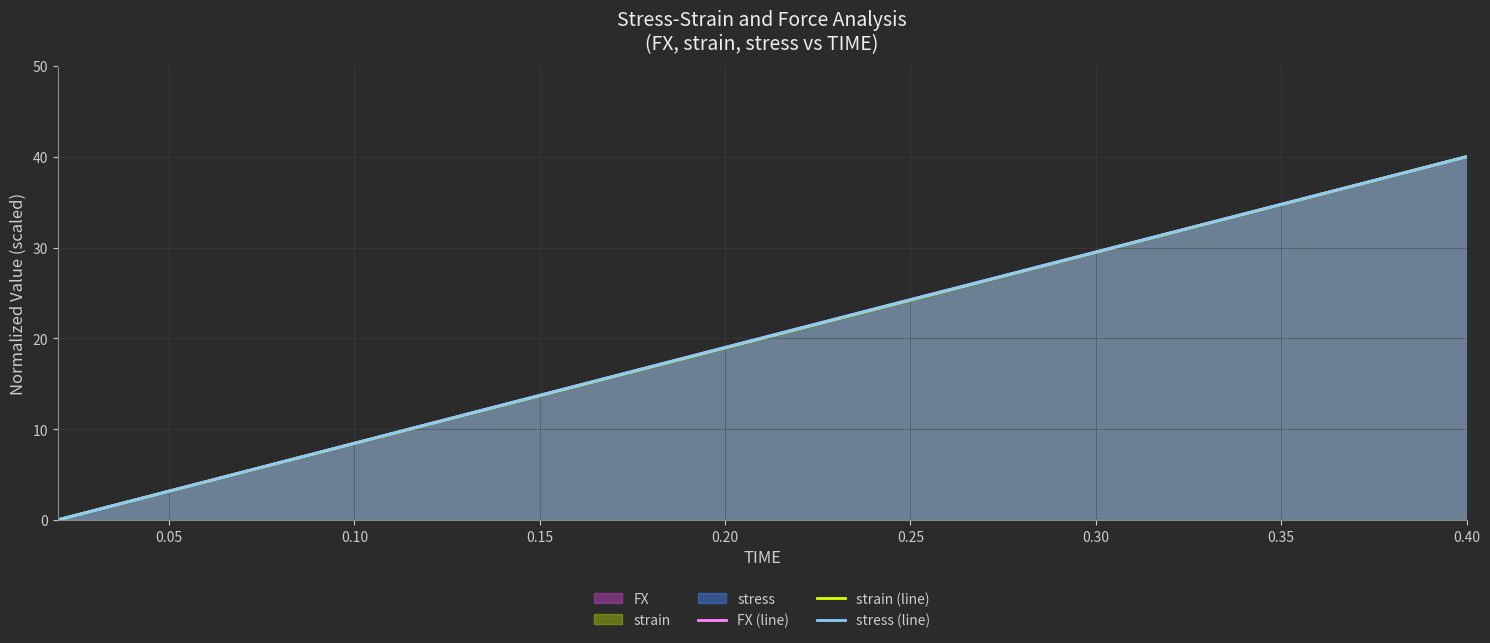

At which category is the sum across all series the highest?

0.40